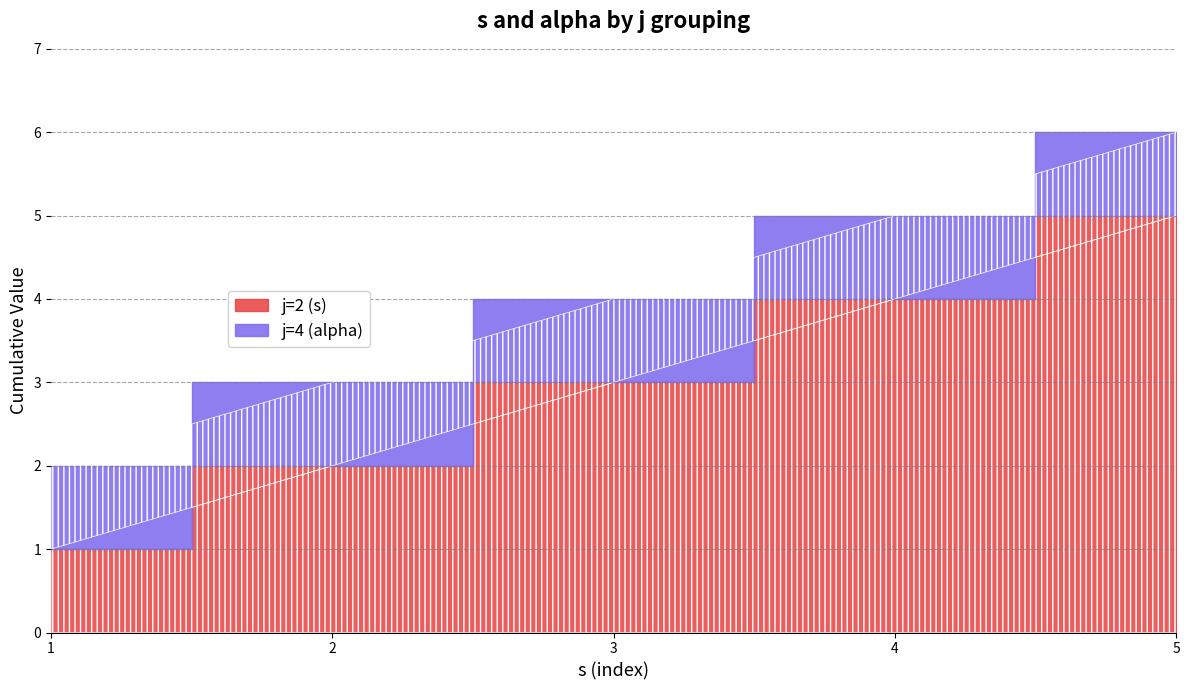

Rank the categories by value from lowest to highest.

1, 2, 3, 4, 5